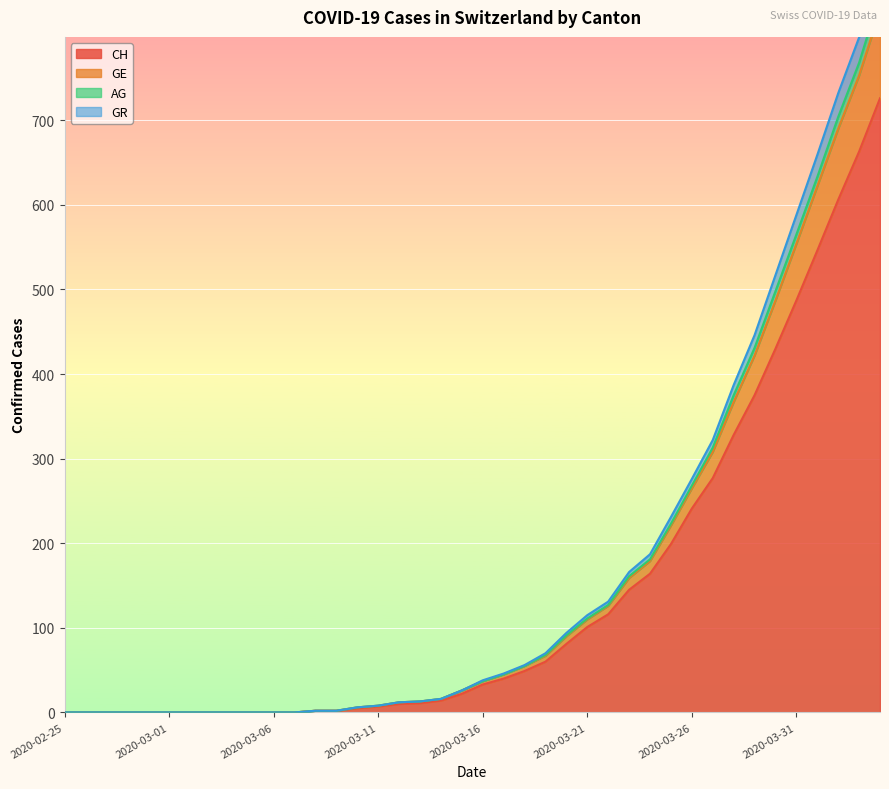

What is the difference between the maximum and minimum values in the CH series?

726